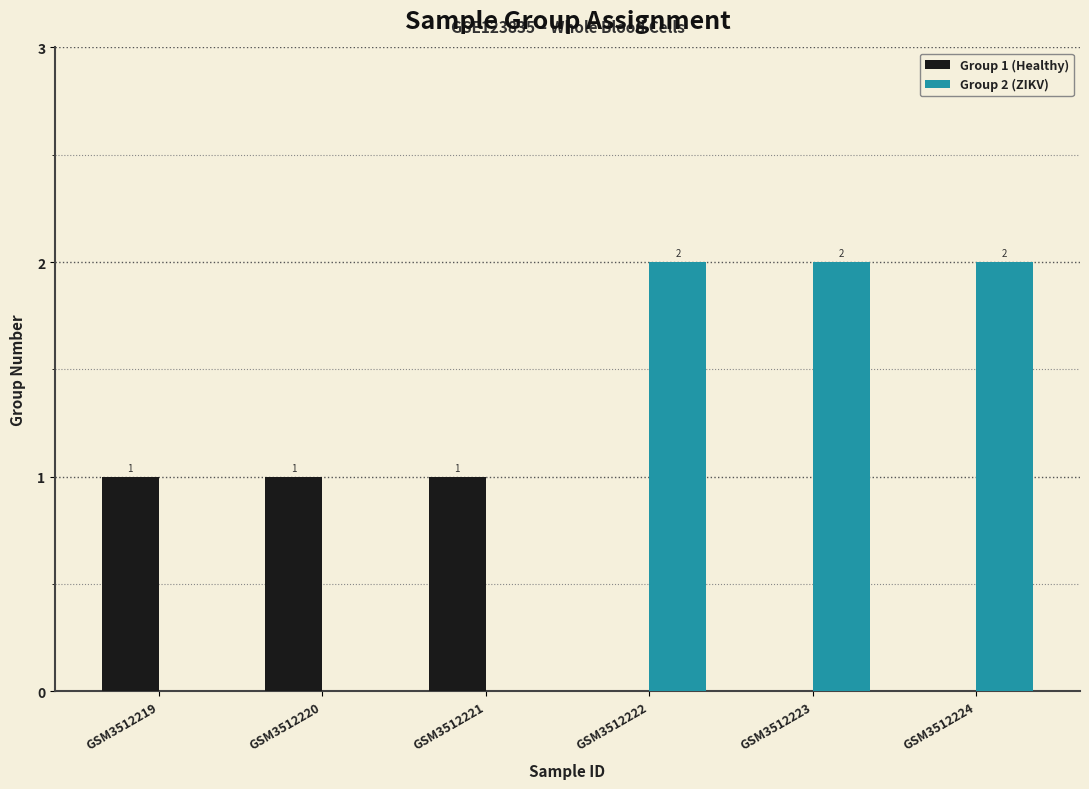

What is the sum of all Group 2 (ZIKV) values?

6